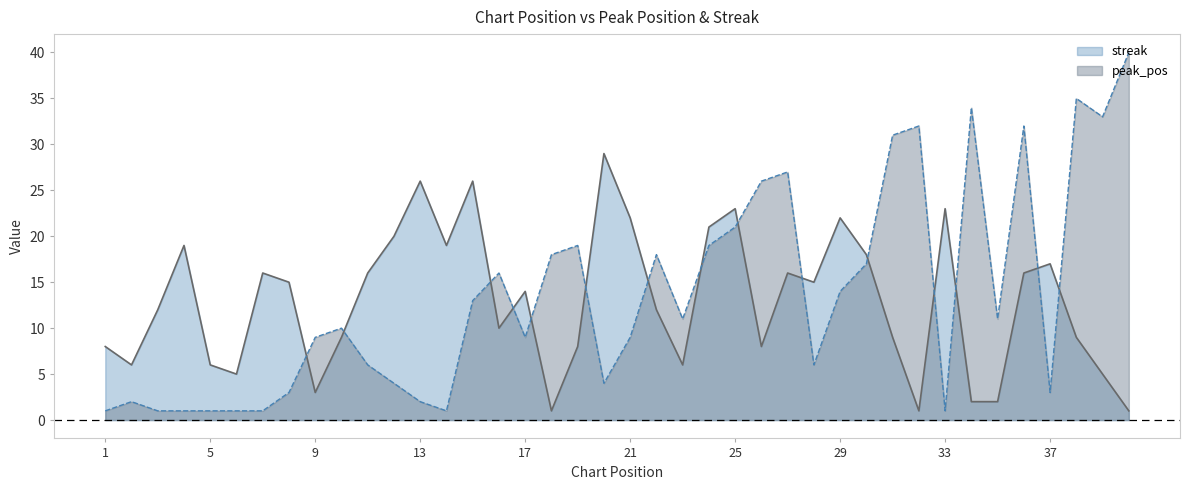

At which category does the chart reach its minimum across all series?

1